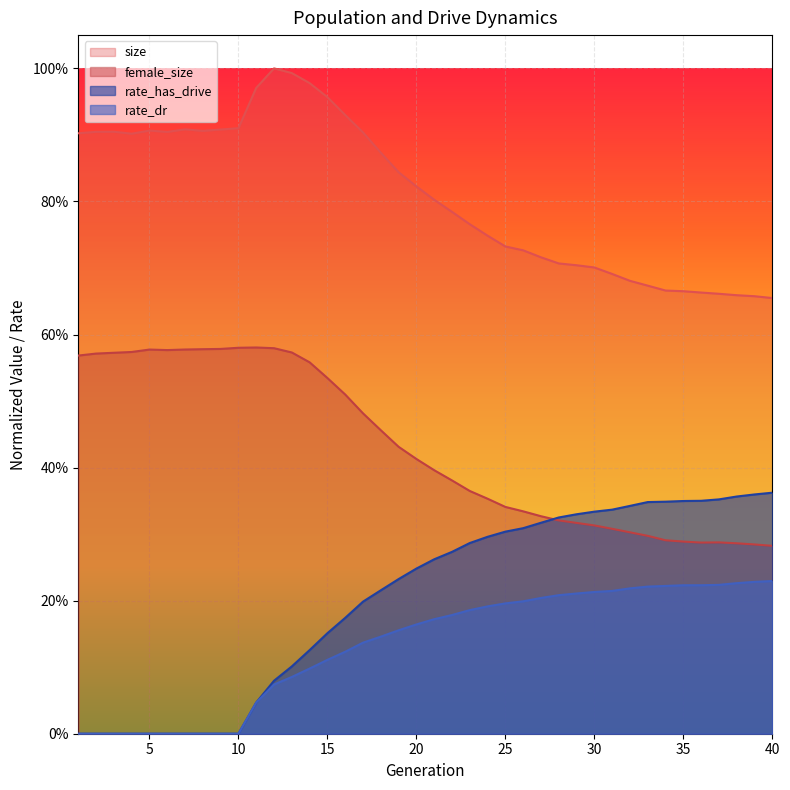

What is the average value of the rate_has_drive series?

0.2